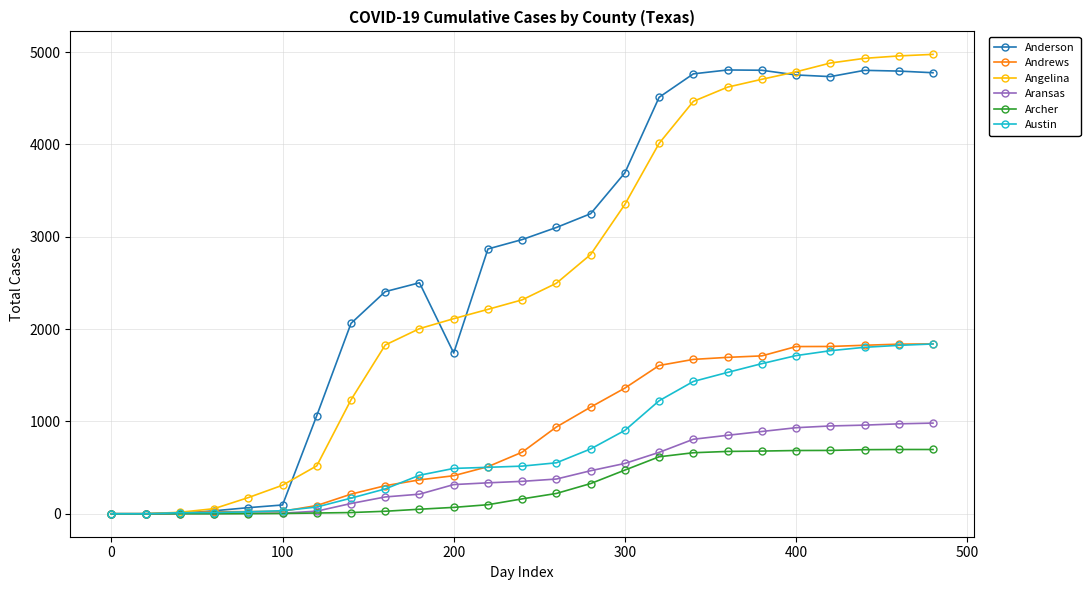

What is the maximum value for Angelina?

4976